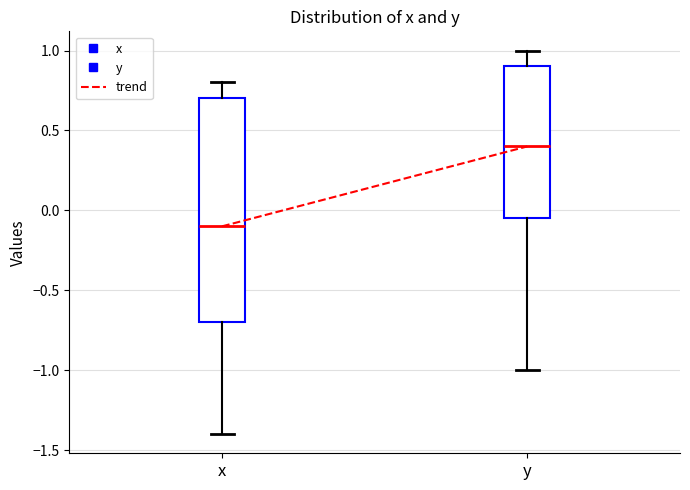

Reading left to right, transcribe this box plot: for each box, give where its median line is, the range the box spans, and where its two whiskers end, as read against the y-axis. The values are not printed on the chart, so give them approximately, as read against the axis.

x: median -0.10, box -0.70 to 0.70, whiskers -1.40 to 0.80
y: median 0.40, box -0.05 to 0.90, whiskers -1.00 to 1.00